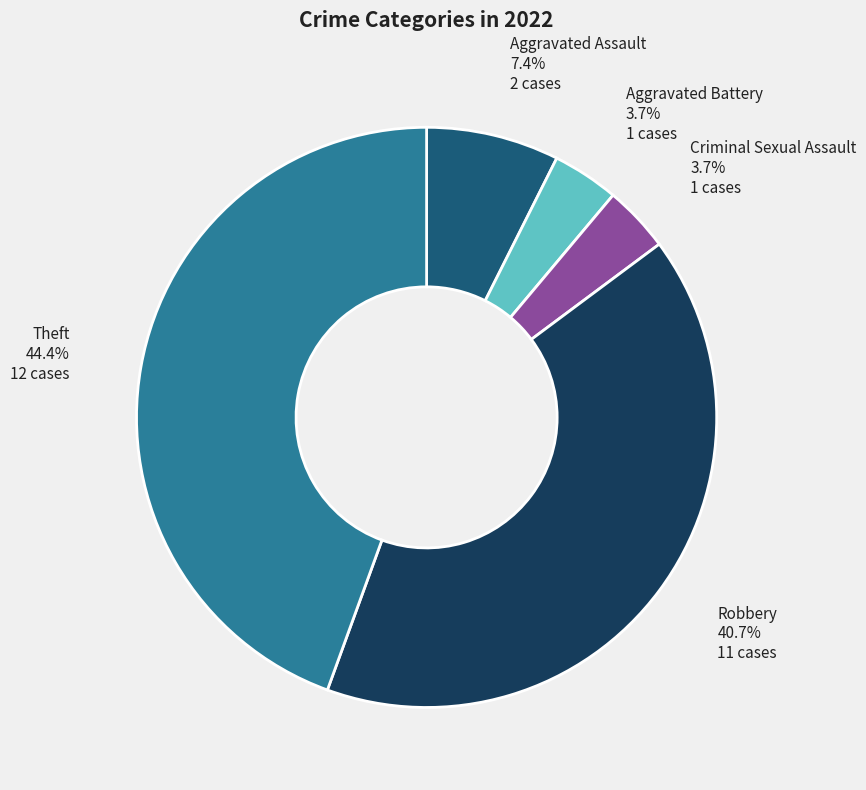

What is the ratio of the value at Aggravated Assault to the value at Aggravated Battery?

2.0